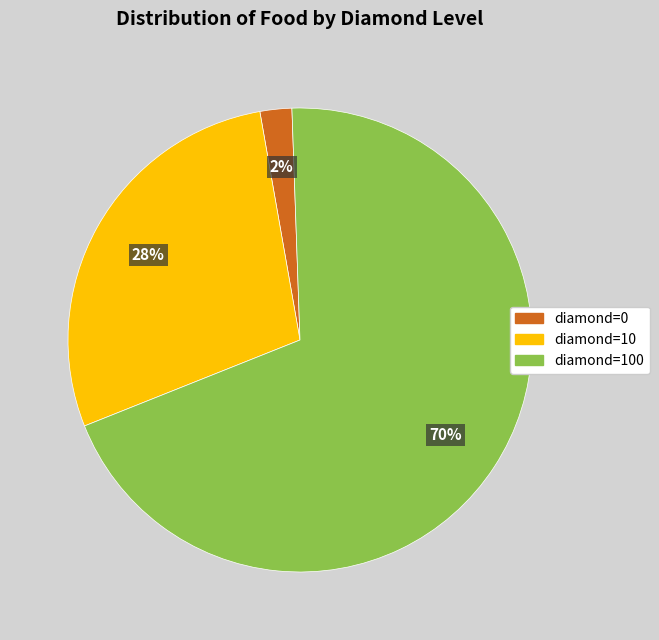

To the nearest percent, what is the average slice percentage?

33%